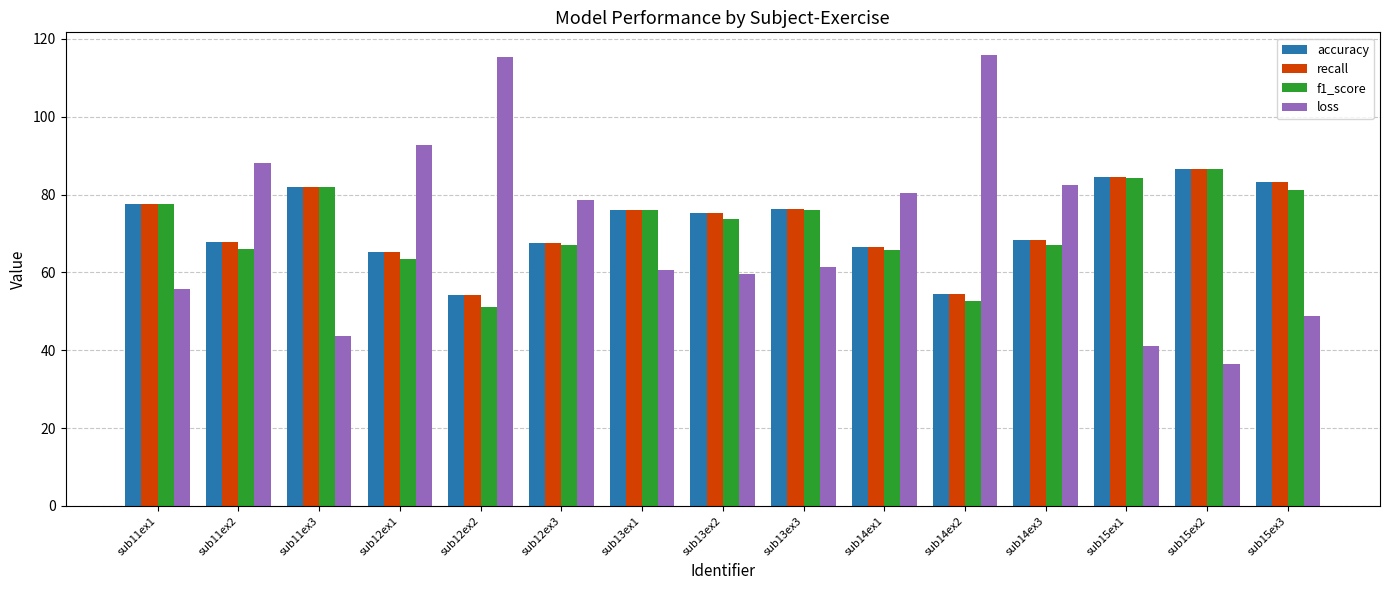

Is it true that accuracy equals 120.3 at sub11ex3?

False